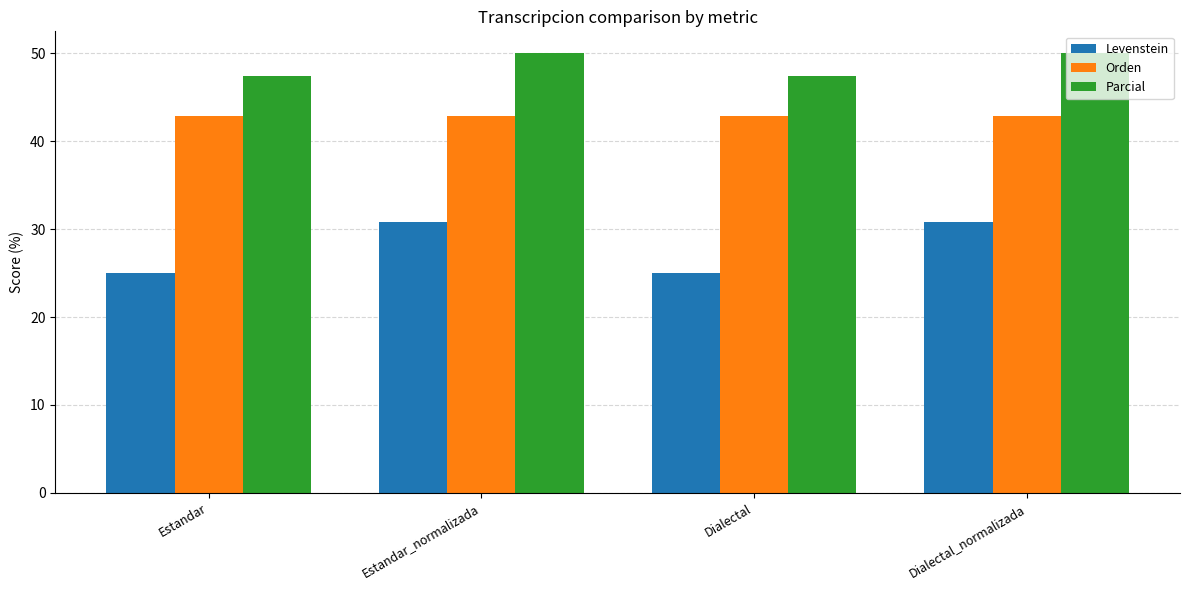

What position from the right is Dialectal_normalizada?

1